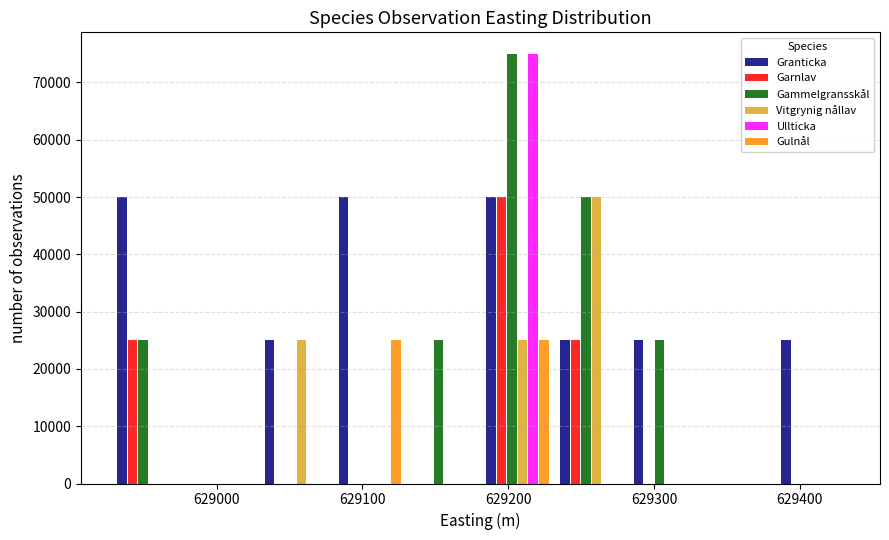

What is the height of the Granticka bar covering 628930 to 628980 on the x-axis? Neither the bar edges nor the heights are printed on the chart, so give them approximately, as read against the axes.

50000